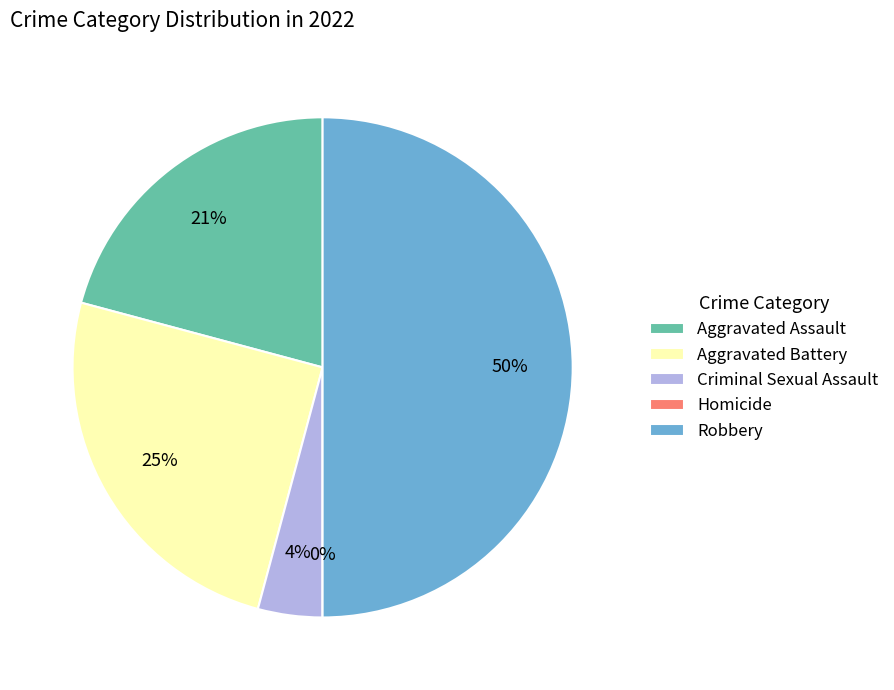

Does any single category account for the majority?

No